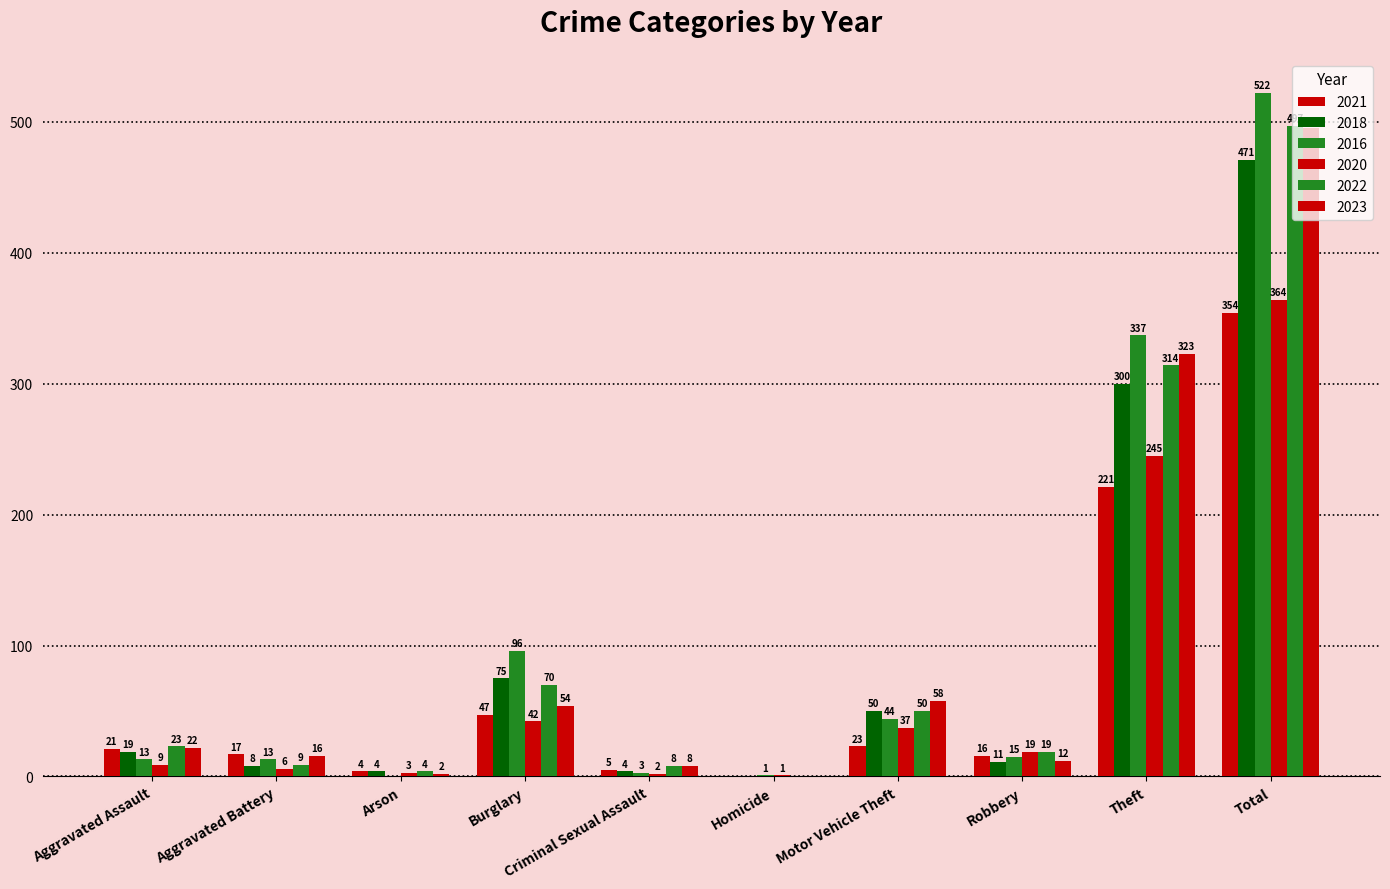

Which series has the largest total across all categories?

2016